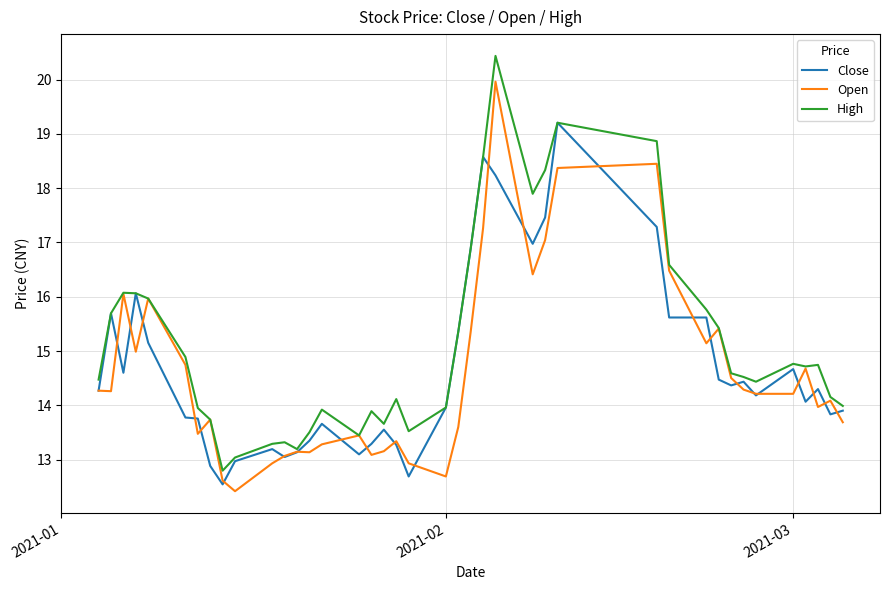

List the series in order of their peak value, lowest first.

Close, Open, High